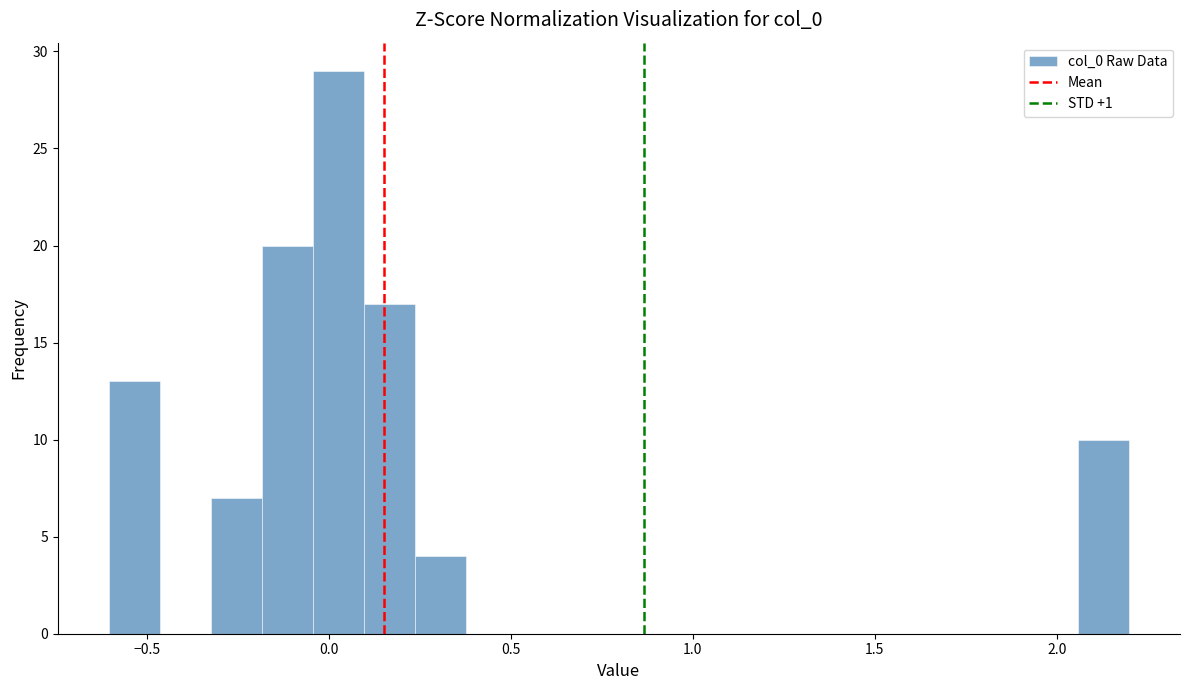

Around what value on the x-axis is the tallest bar? Give the approximate position of its centre, as read against the axis.

0.05